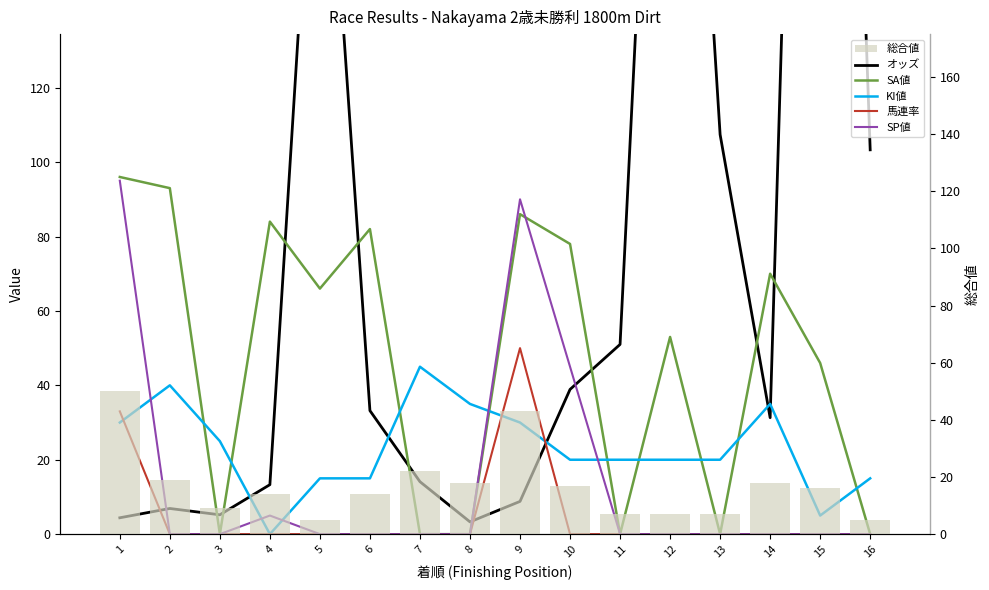

Reading right to left, what are all the values shown in this chart?

オッズ: 16=103.3	15=479.5	14=31.3	13=107.4	12=321.8	11=51.0	10=38.9	9=8.8	8=3.3	7=14.1	6=33.2	5=227.2	4=13.3	3=5.2	2=6.9	1=4.4
SA値: 16=0.0	15=46.0	14=70.0	13=0.0	12=53.0	11=0.0	10=78.0	9=86.0	8=0.0	7=0.0	6=82.0	5=66.0	4=84.0	3=0.0	2=93.0	1=96.0
KI値: 16=15.0	15=5.0	14=35.0	13=20.0	12=20.0	11=20.0	10=20.0	9=30.0	8=35.0	7=45.0	6=15.0	5=15.0	4=0.0	3=25.0	2=40.0	1=30.0
馬連率: 16=0.0	15=0.0	14=0.0	13=0.0	12=0.0	11=0.0	10=0.0	9=50.0	8=0.0	7=0.0	6=0.0	5=0.0	4=0.0	3=0.0	2=0.0	1=33.0
SP値: 16=0.0	15=0.0	14=0.0	13=0.0	12=0.0	11=0.0	10=45.0	9=90.0	8=0.0	7=0.0	6=0.0	5=0.0	4=5.0	3=0.0	2=0.0	1=95.0
総合値: 16=5.0	15=16.0	14=18.0	13=7.0	12=7.0	11=7.0	10=17.0	9=43.0	8=18.0	7=22.0	6=14.0	5=5.0	4=14.0	3=9.0	2=19.0	1=50.0